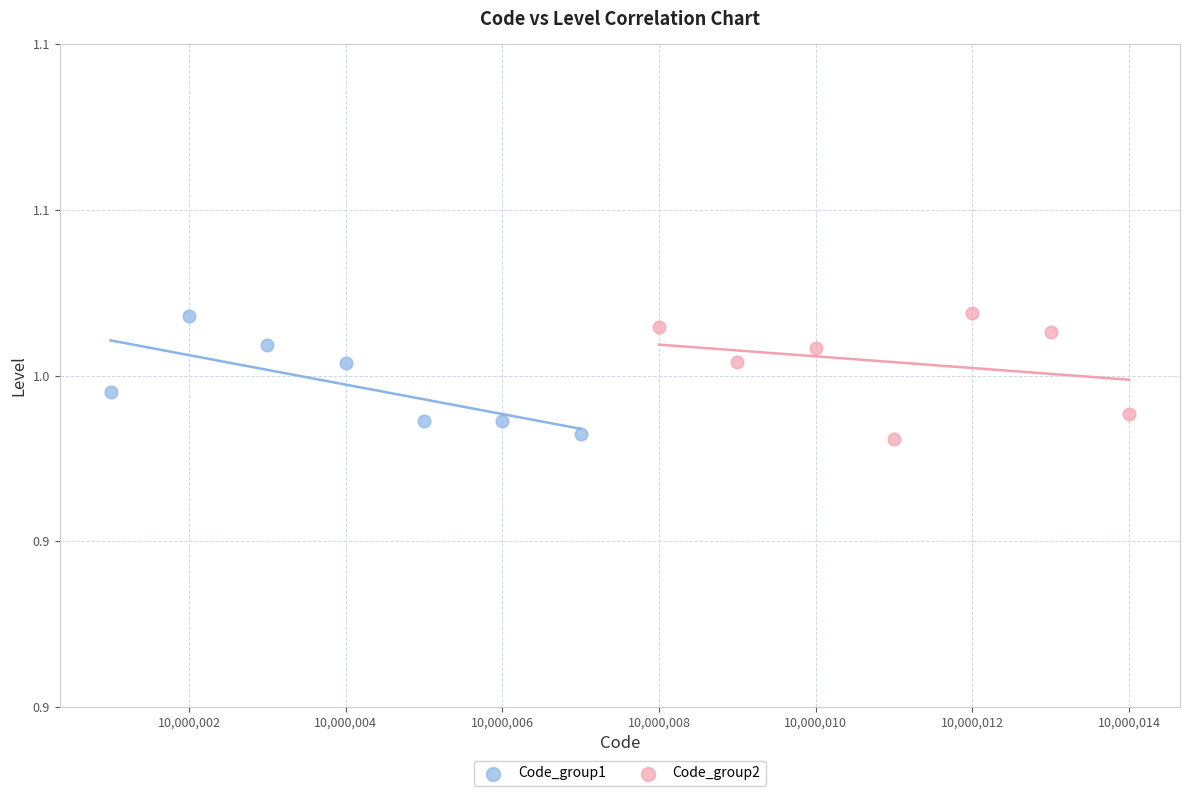

What are all the series names shown in the legend?

Code_group1, Code_group2